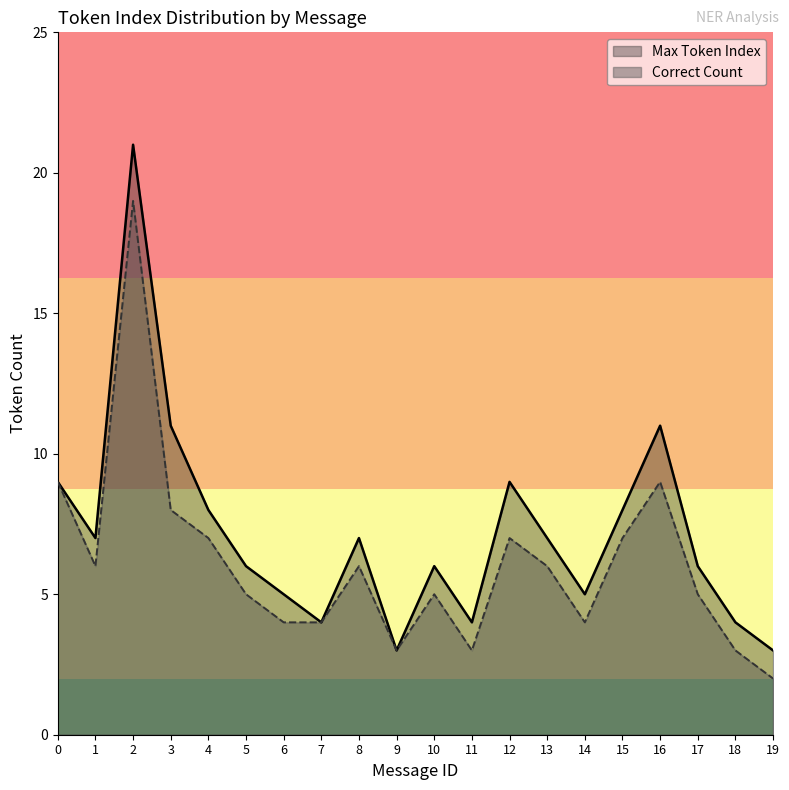

Reading right to left, list all the values displayed in this chart.

Max Token Index: 19=3	18=4	17=6	16=11	15=8	14=5	13=7	12=9	11=4	10=6	9=3	8=7	7=4	6=5	5=6	4=8	3=11	2=21	1=7	0=9
Correct Count: 19=2	18=3	17=5	16=9	15=7	14=4	13=6	12=7	11=3	10=5	9=3	8=6	7=4	6=4	5=5	4=7	3=8	2=19	1=6	0=9